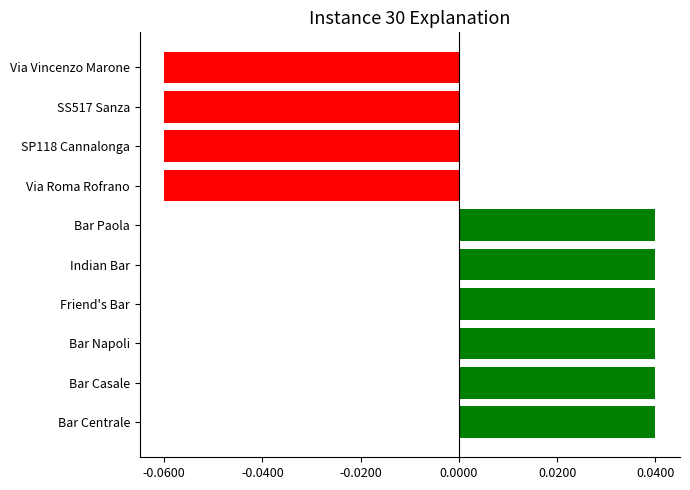

Is it true that the value at Bar Napoli is 0.1?

False